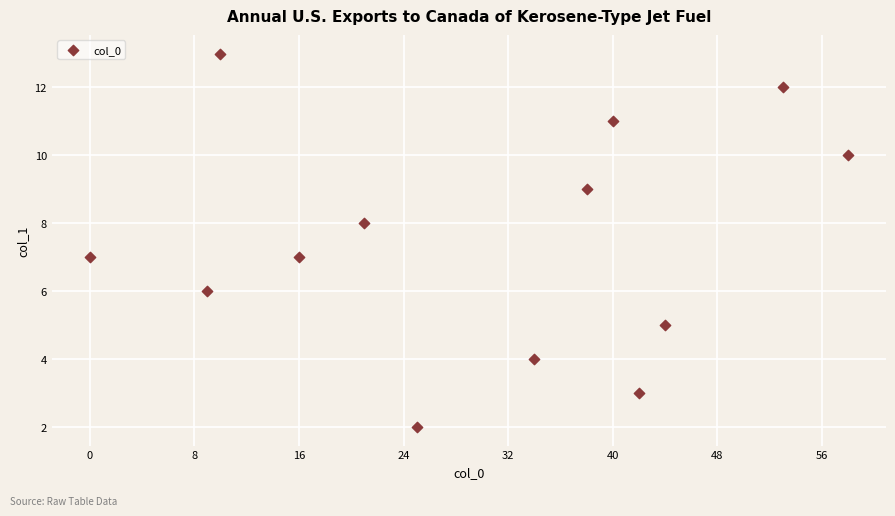

What is the range of X values (max minus min)?

58